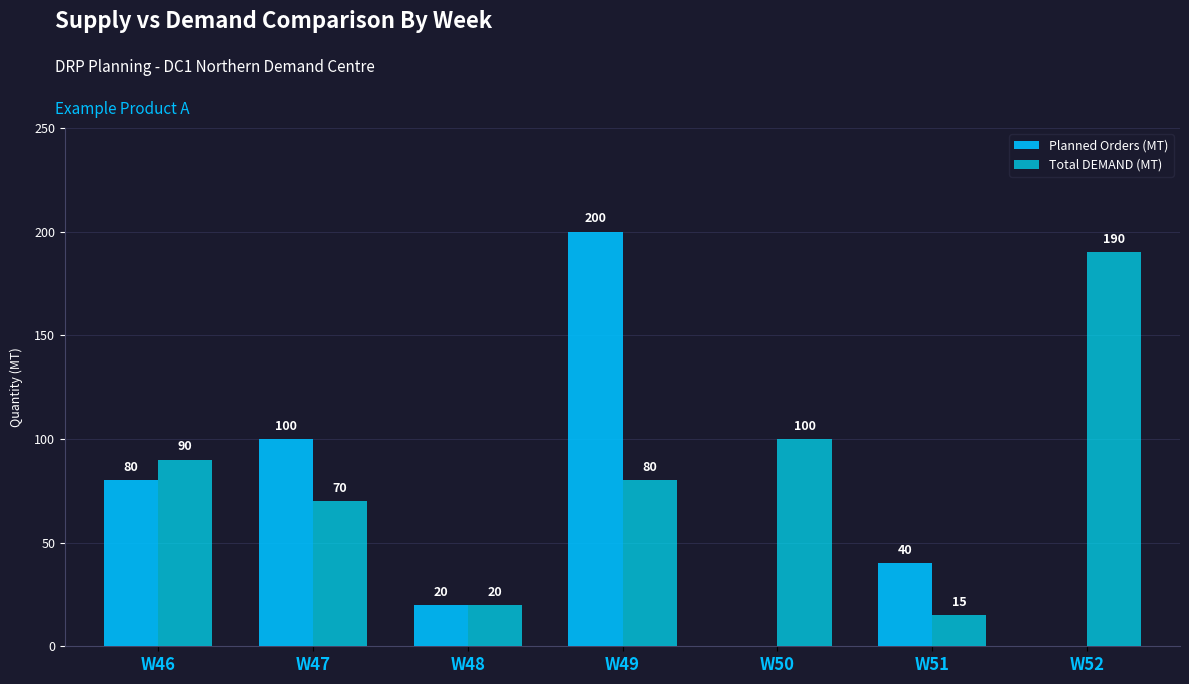

How many groups of bars are there?

7